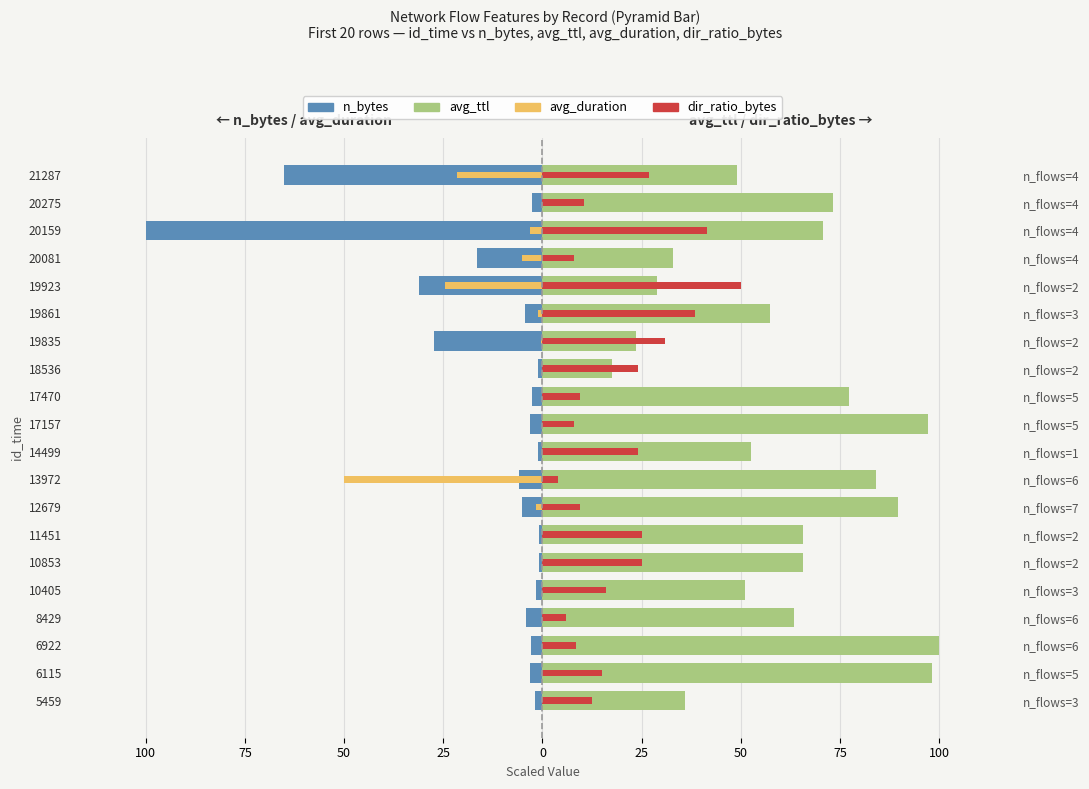

What is the difference between the highest and lowest values at 6922?

102.9